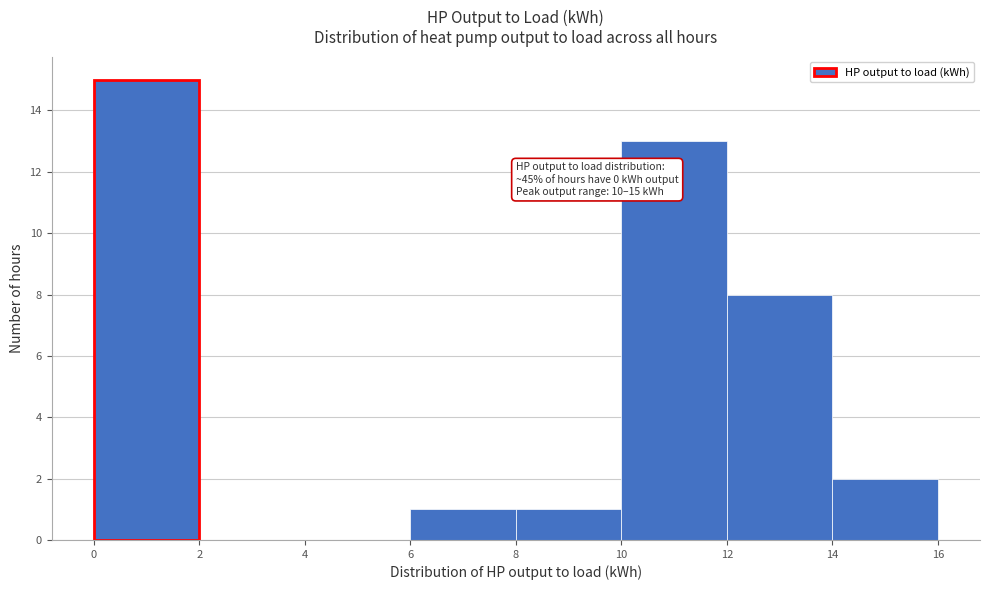

Over which range of the x-axis is the bar tallest?

0 to 2